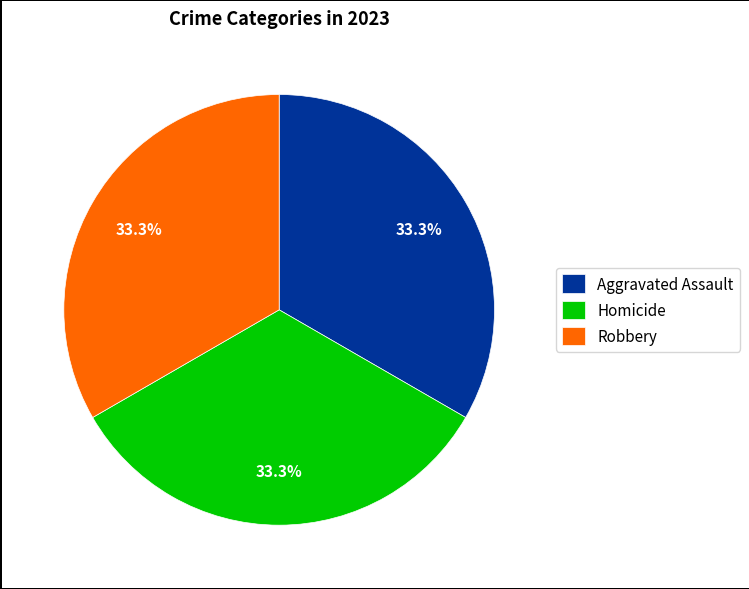

The Aggravated Assault slice represents 33% of the pie. True or false?

True